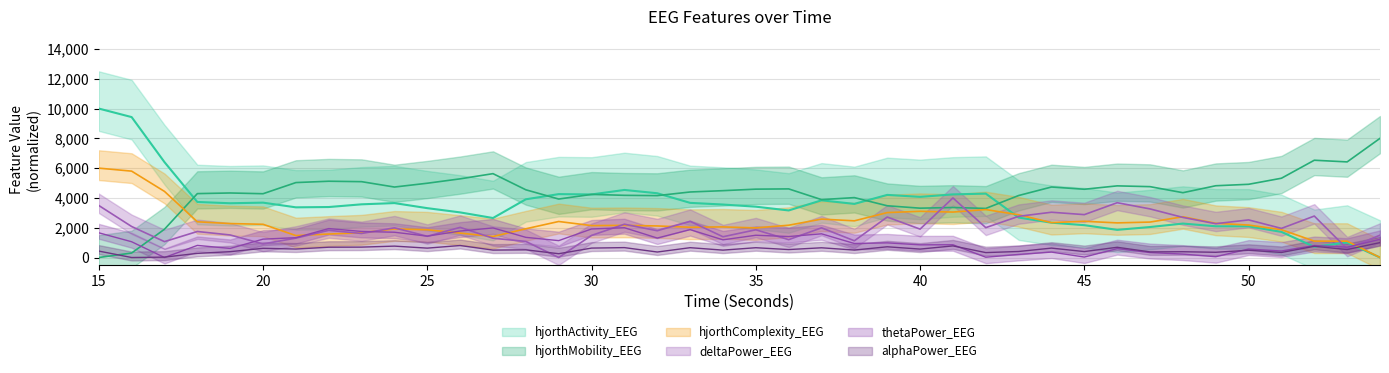

True or false: hjorthActivity_EEG and hjorthComplexity_EEG intersect in this chart.

True